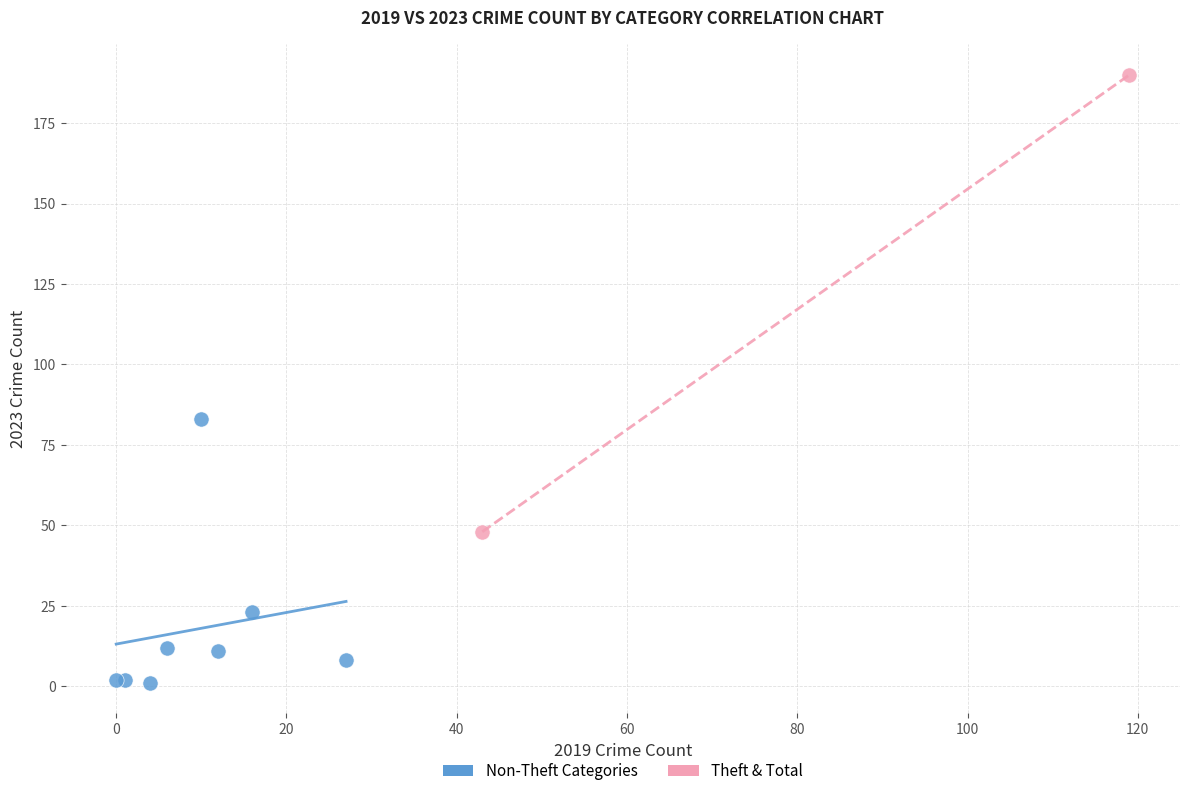

Which series has the largest Y range (max minus min)?

Theft & Total